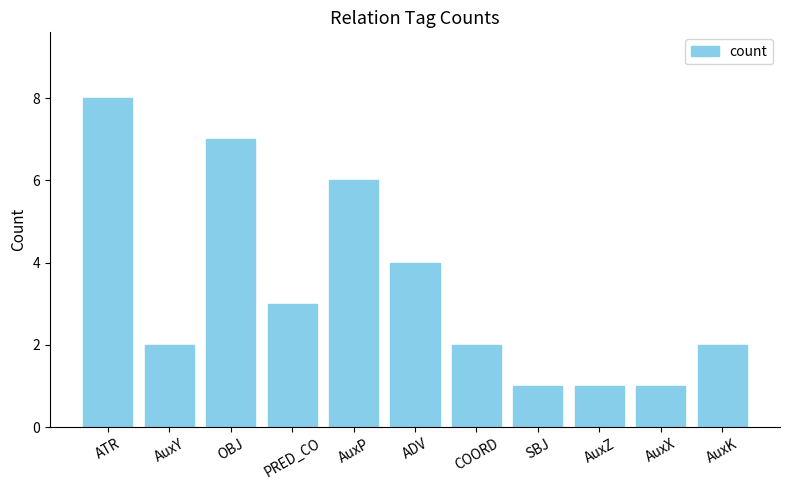

True or false: the data shows 3 at PRED_CO.

True